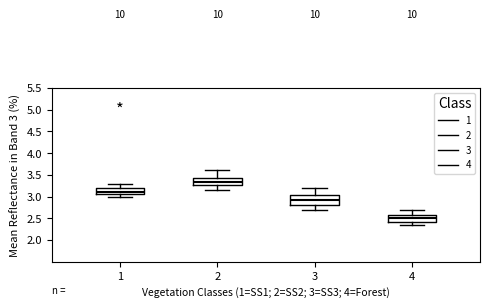

Which box has the lowest median line?

4